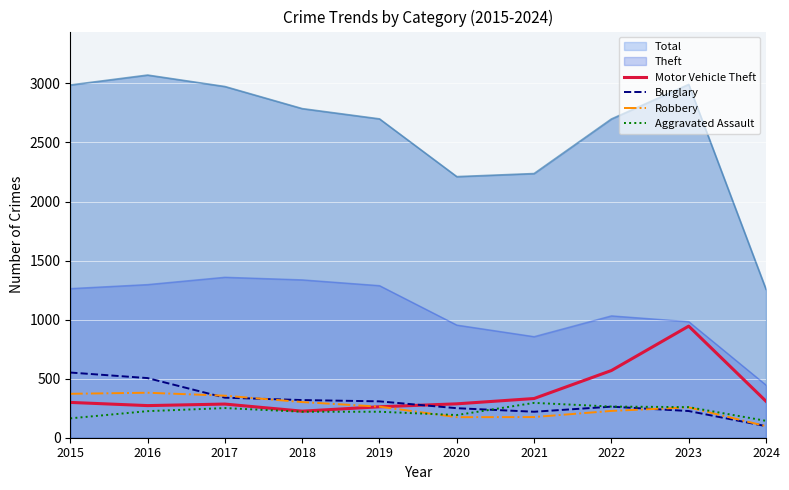

Reading left to right, extract all data points from this chart.

Motor Vehicle Theft: 2015=299	2016=272	2017=285	2018=225	2019=262	2020=287	2021=332	2022=569	2023=945	2024=309
Burglary: 2015=552	2016=505	2017=339	2018=319	2019=308	2020=250	2021=220	2022=263	2023=226	2024=98
Robbery: 2015=372	2016=381	2017=356	2018=302	2019=263	2020=174	2021=175	2022=227	2023=257	2024=98
Aggravated Assault: 2015=164	2016=225	2017=251	2018=220	2019=220	2020=192	2021=295	2022=264	2023=259	2024=143